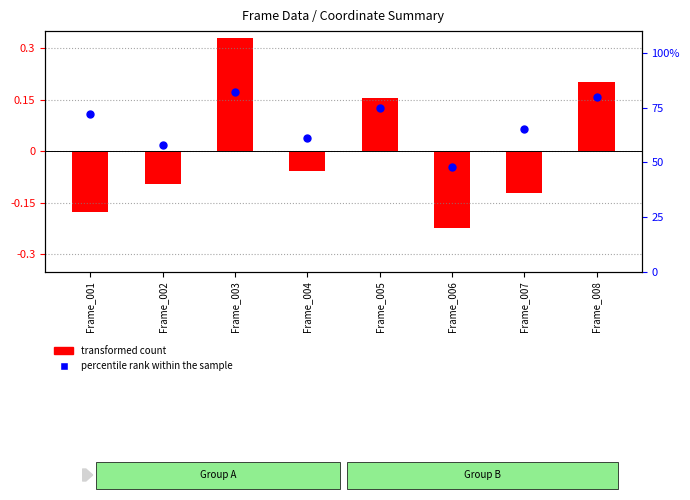

Which series reaches the maximum Y coordinate?

percentile rank within the sample